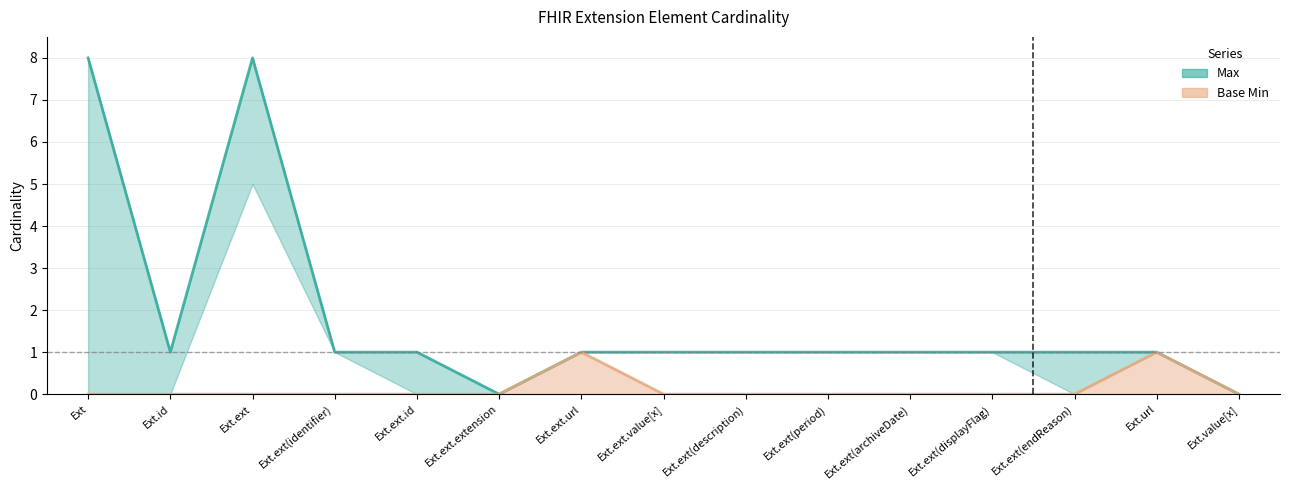

True or false: Max and Base Min cross at least once.

False